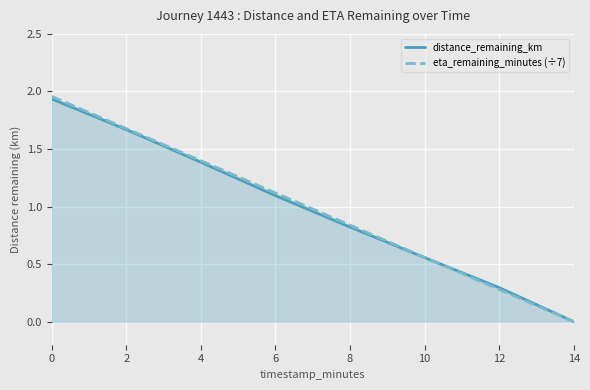

What is the difference between the distance_remaining_km values at 12 and 10?

0.3